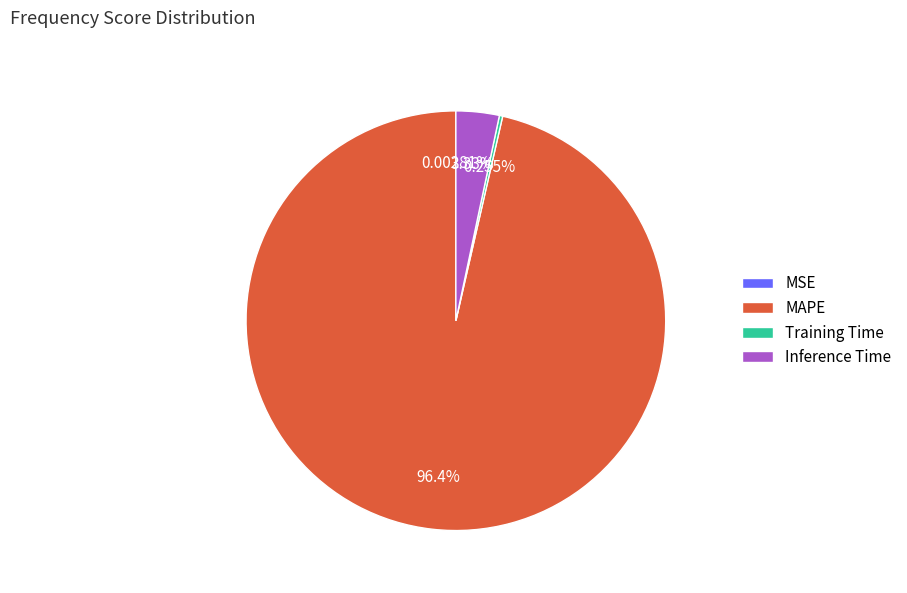

Which category accounts for the majority?

MAPE